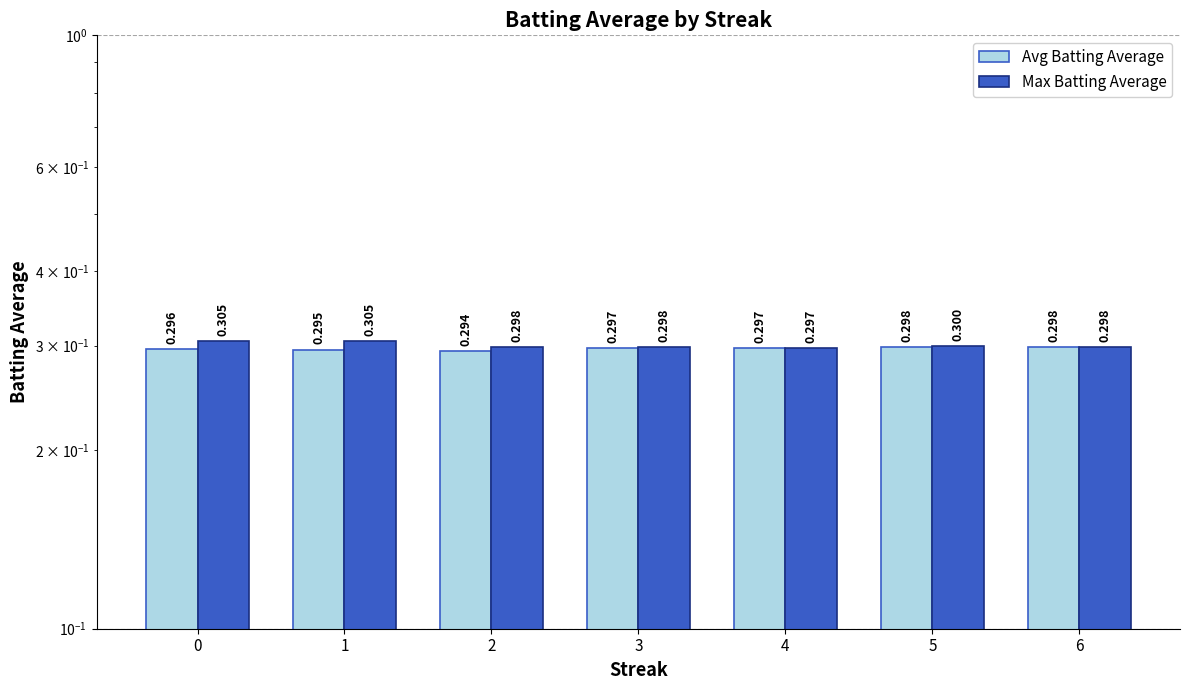

Which label corresponds to the smallest value in the chart?

2